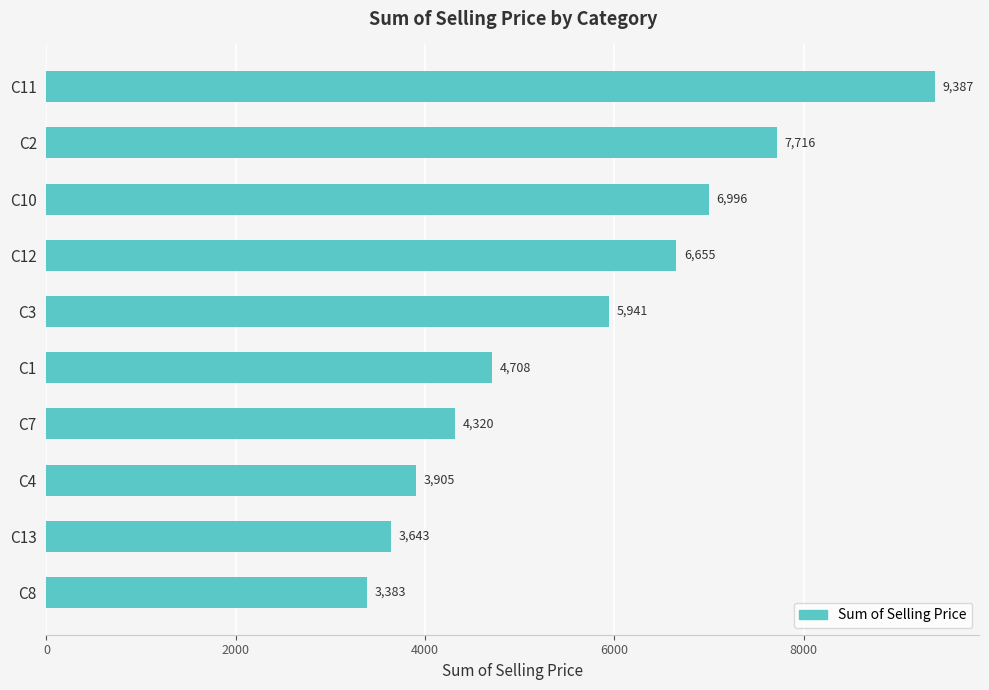

List the labels in order of value, smallest first.

C8, C13, C4, C7, C1, C3, C12, C10, C2, C11